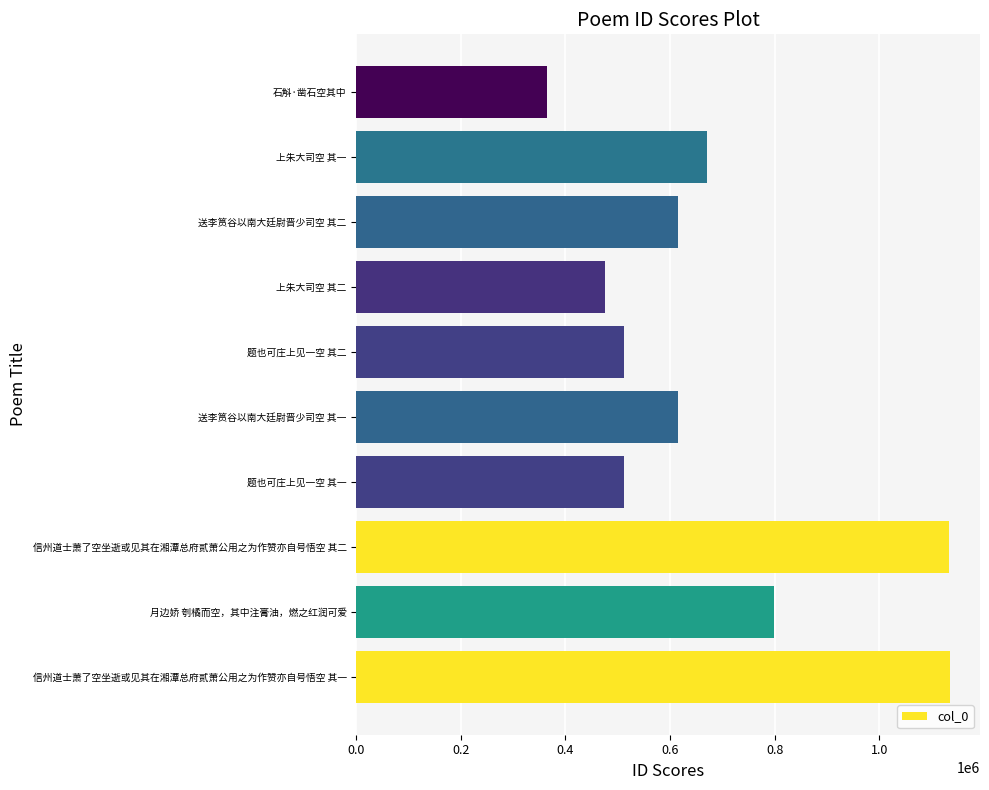

What is the ratio of the value at 石斛·凿石空其中 to the value at 题也可庄上见一空 其一?

0.7